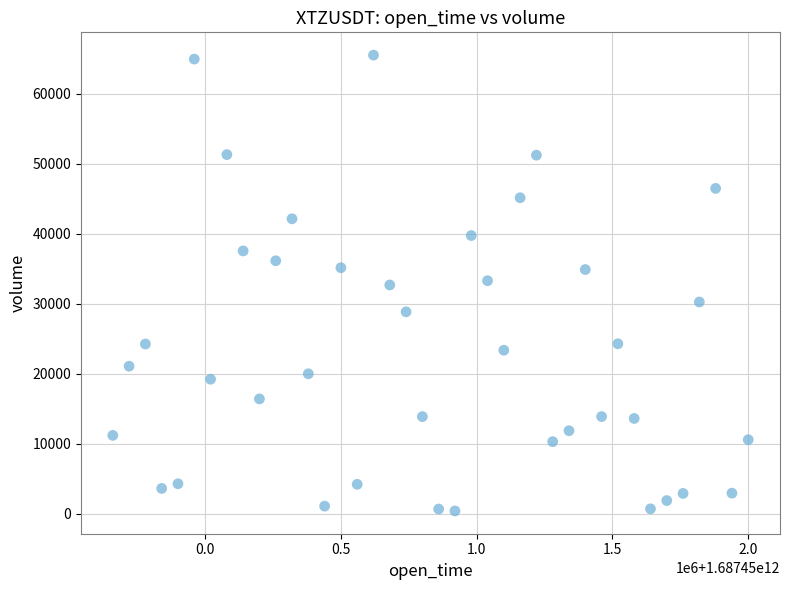

What is the range of X values (max minus min)?

2340000.0